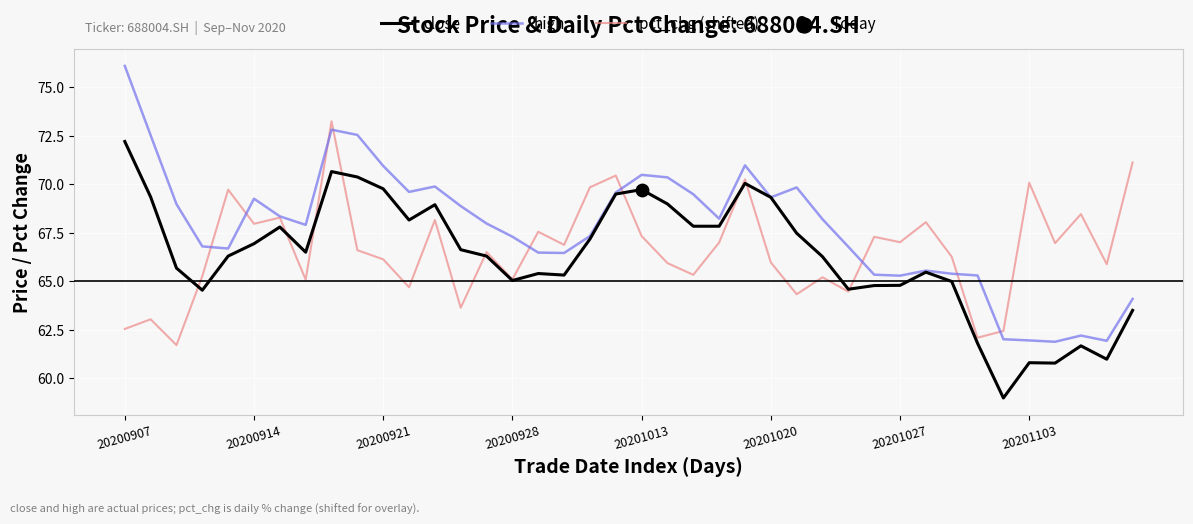

Which series has the widest spread of values?

high